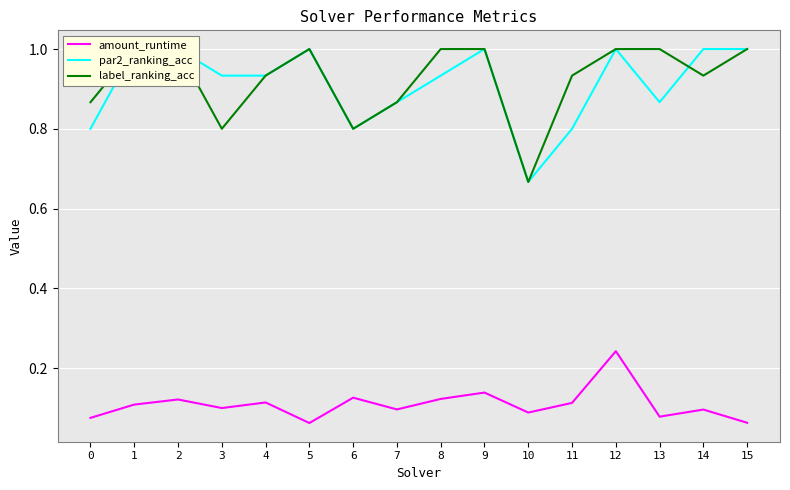

What is the sum of all par2_ranking_acc values?

14.6